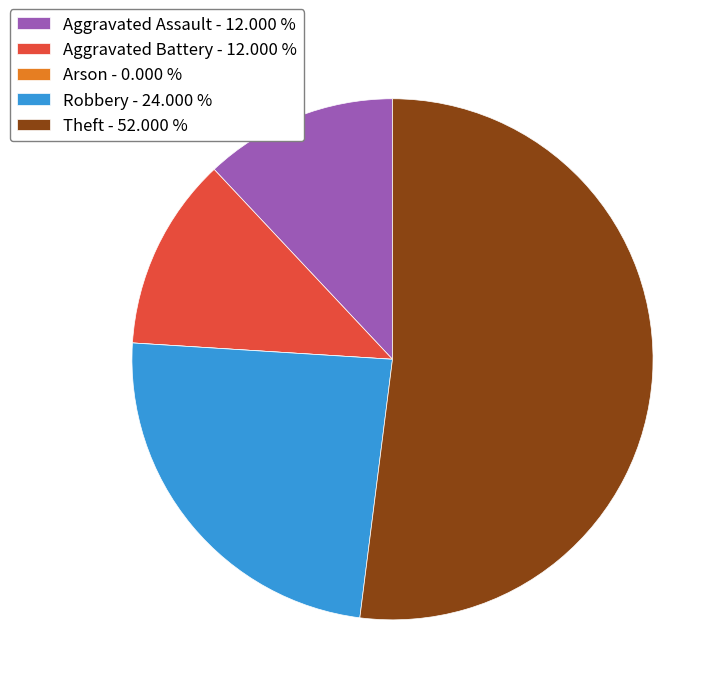

Is it true that Robbery is 24% of the pie?

True